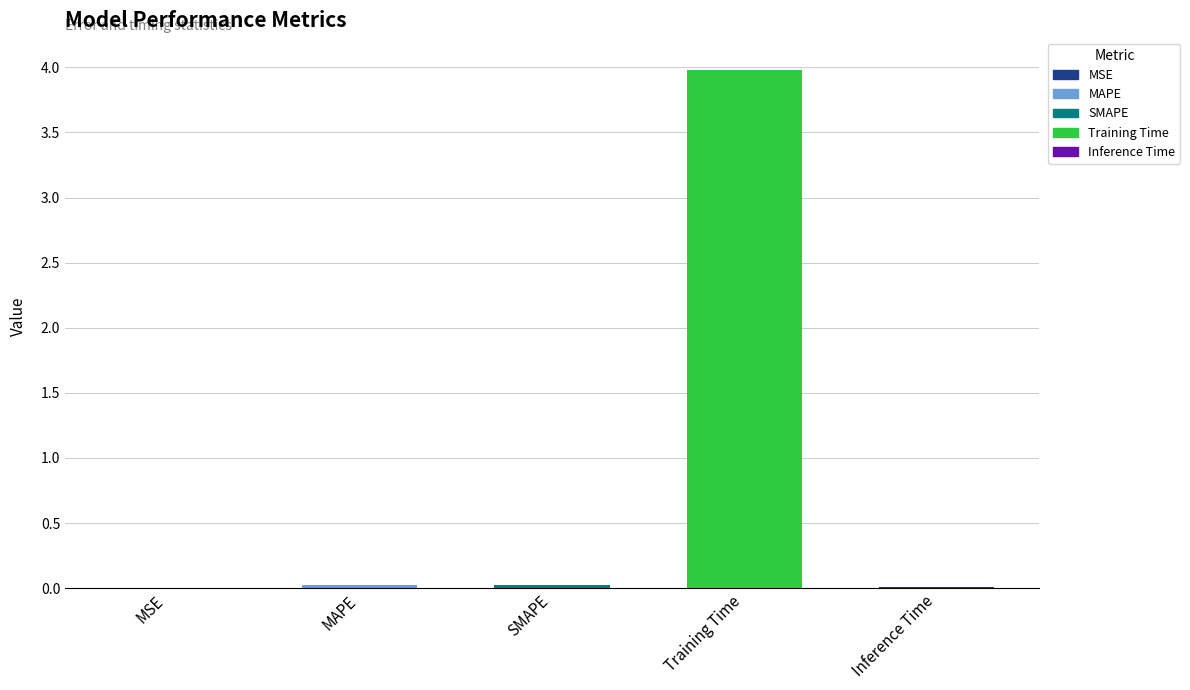

What is the label of the 5th bar from the left?

Inference Time